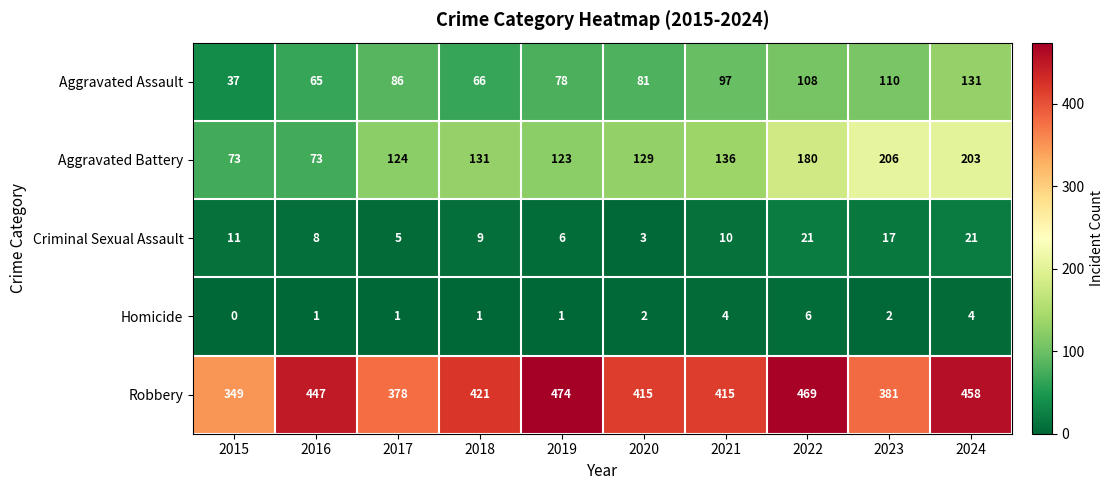

What is the minimum value for Robbery?

349